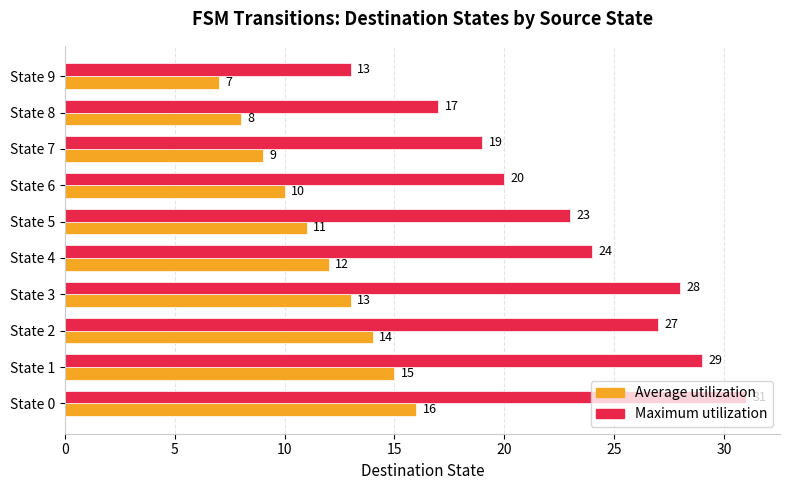

Is it true that Maximum utilization equals 17 at State 8?

True